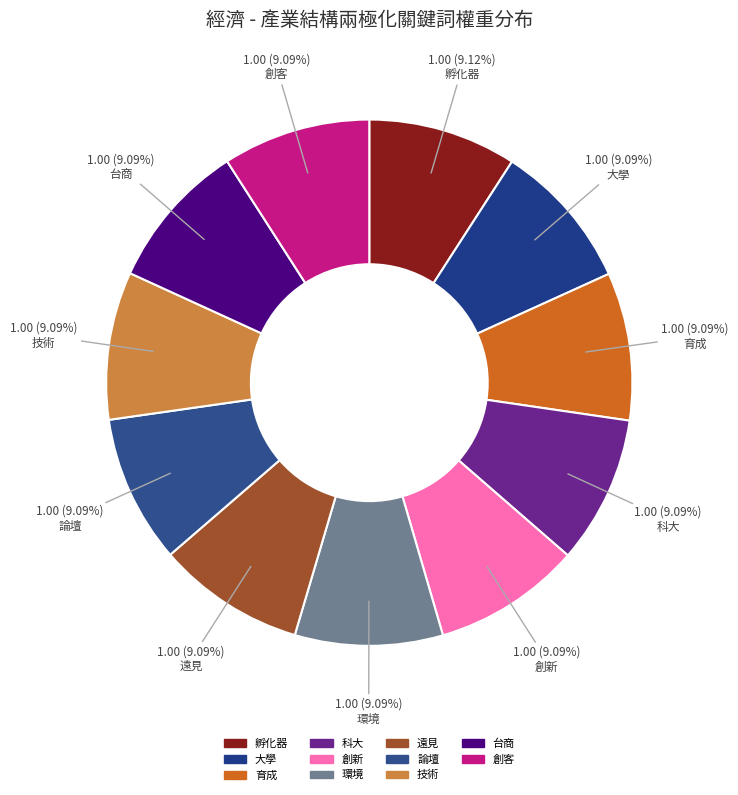

What percentage is the 科大 slice, to the nearest percent?

9%